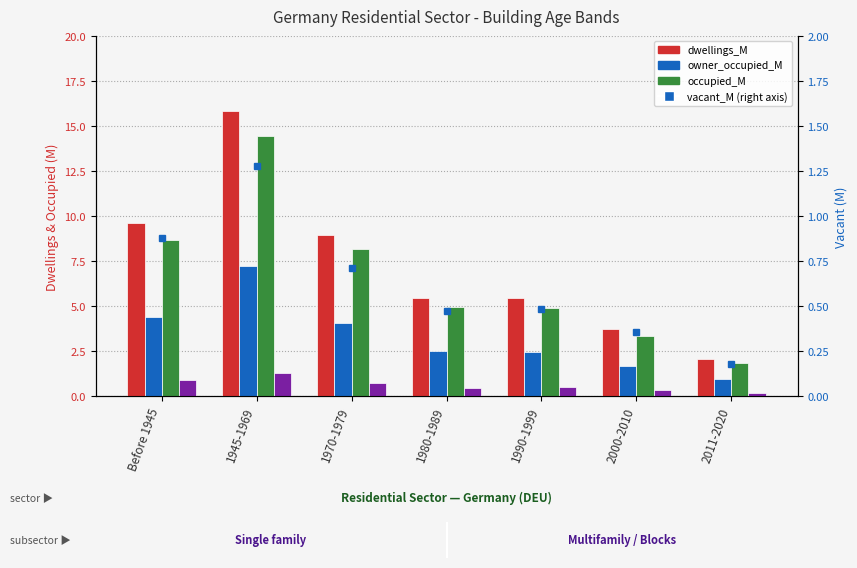

At Before 1945, list the series in order from smallest to largest.

vacant_M, vacant_M (right axis), owner_occupied_M, occupied_M, dwellings_M